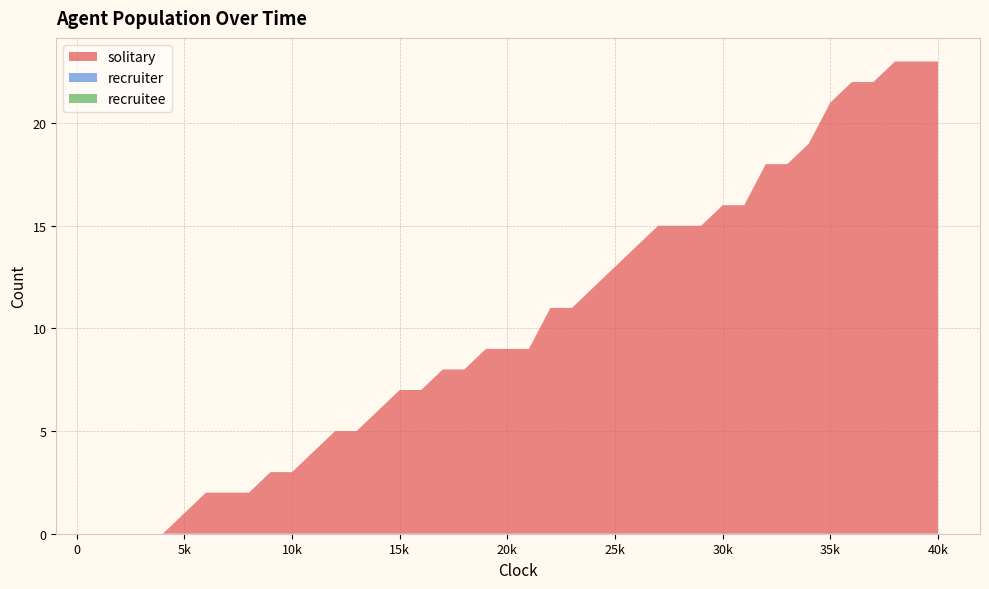

Reading left to right, what are all the values shown in this chart?

solitary: 0	0	0	0	1	2	2	2	3	3	4	5	5	6	7	7	8	8	9	9	9	11	11	12	13	14	15	15	15	16	16	18	18	19	21	22	22	23	23	23
recruiter: 0	0	0	0	0	0	0	0	0	0	0	0	0	0	0	0	0	0	0	0	0	0	0	0	0	0	0	0	0	0	0	0	0	0	0	0	0	0	0	0
recruitee: 0	0	0	0	0	0	0	0	0	0	0	0	0	0	0	0	0	0	0	0	0	0	0	0	0	0	0	0	0	0	0	0	0	0	0	0	0	0	0	0